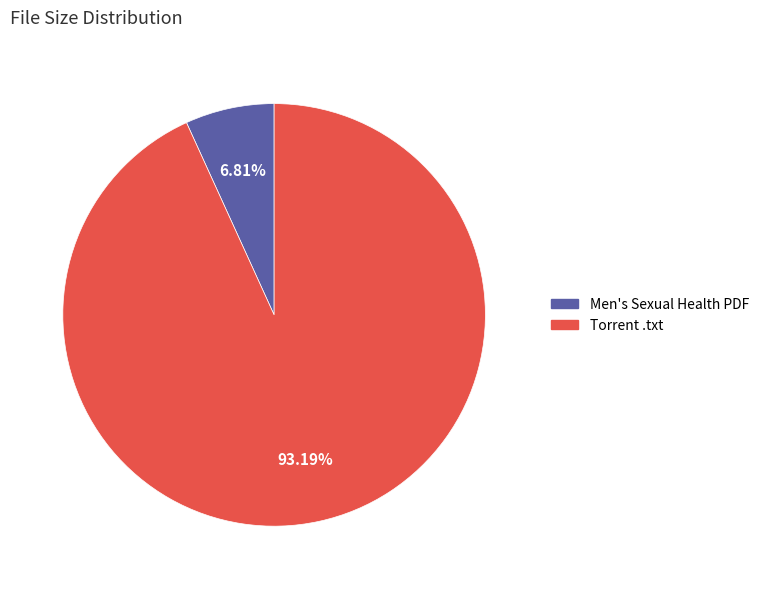

Is Men's Sexual Health PDF the majority of the pie?

No